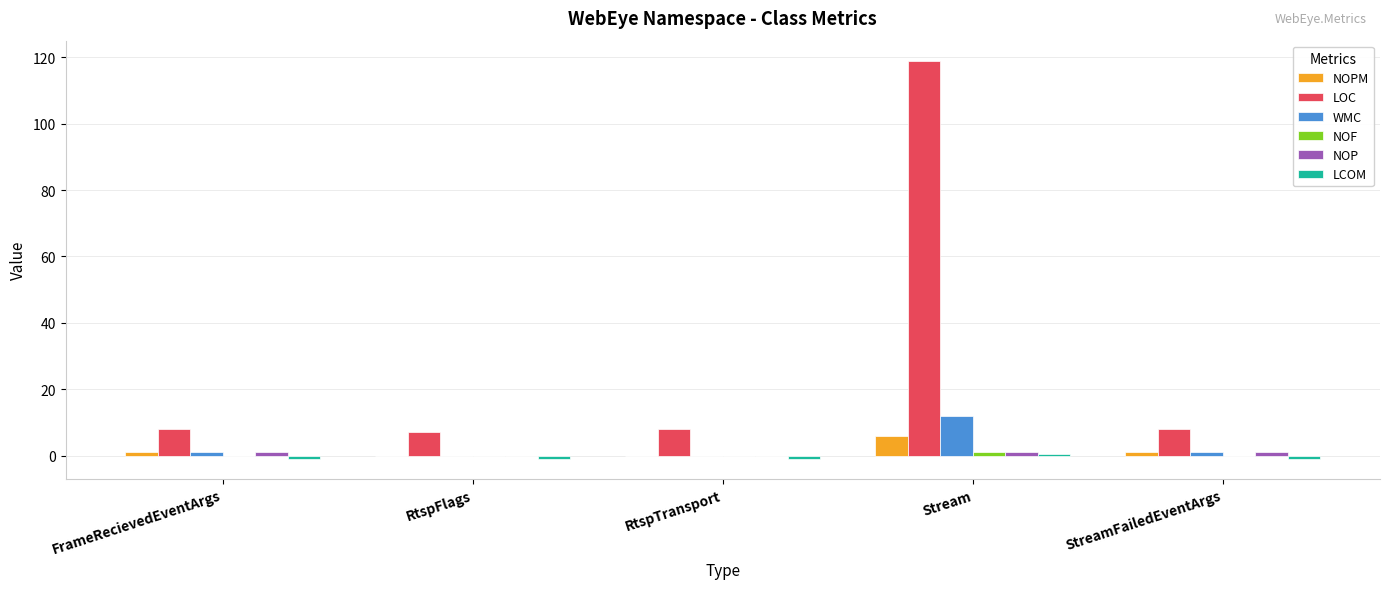

Which series has the largest total across all categories?

LOC